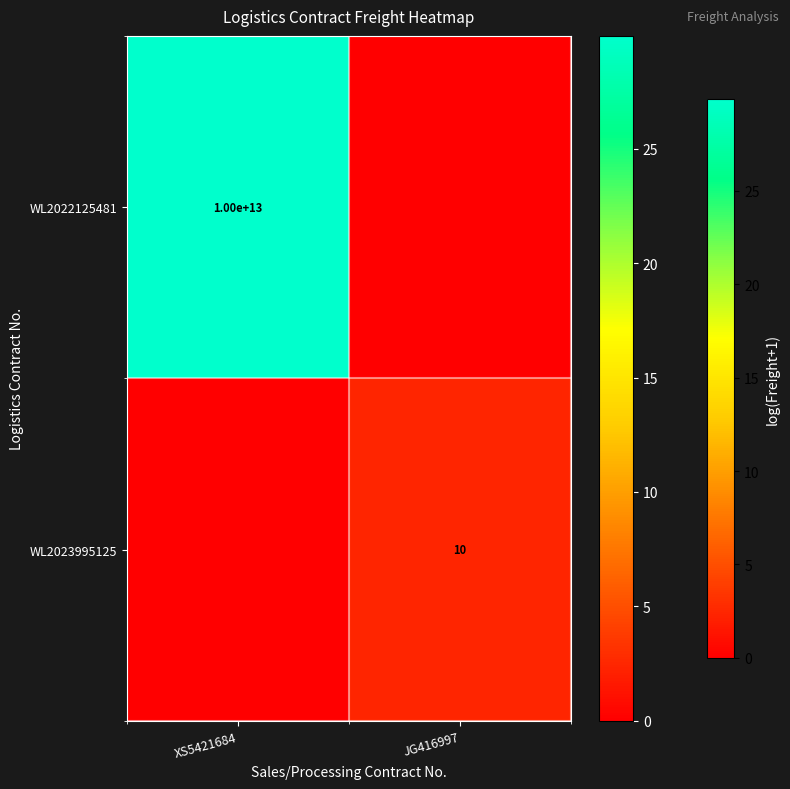

At which category is the sum across all series the highest?

XS5421684